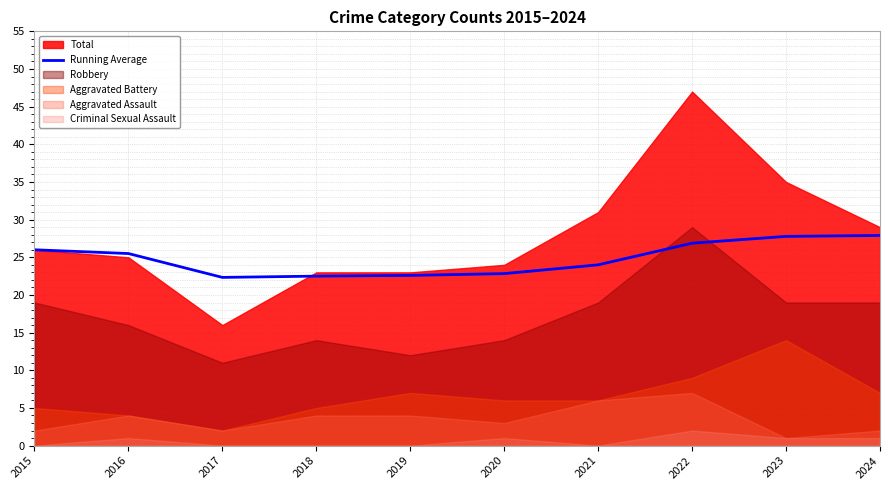

True or false: Running Average has a value of 27.9 at 2024.

True